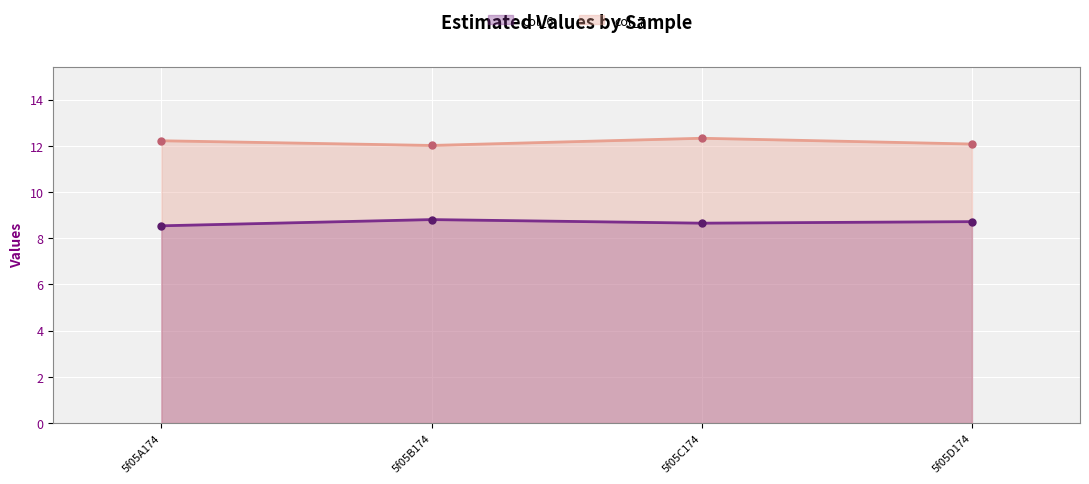

Rank the series by their average value, from highest to lowest.

col_7 line, col_6 line